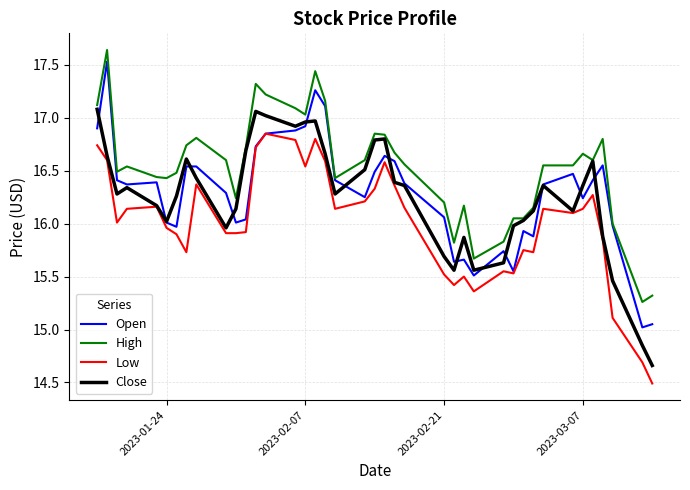

What is the minimum value shown in the chart?

14.5